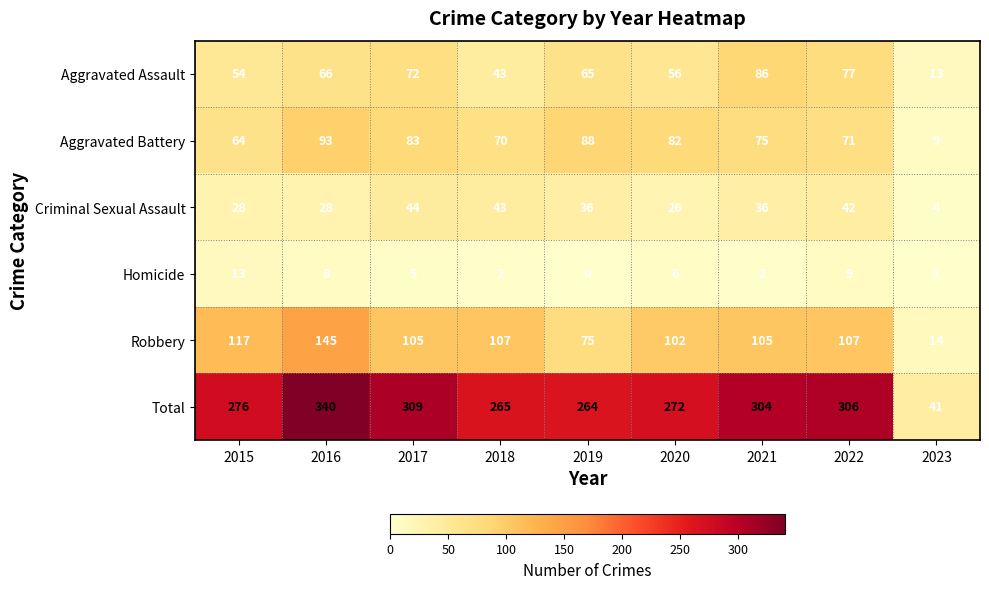

What is the sum of all Aggravated Battery values?

635